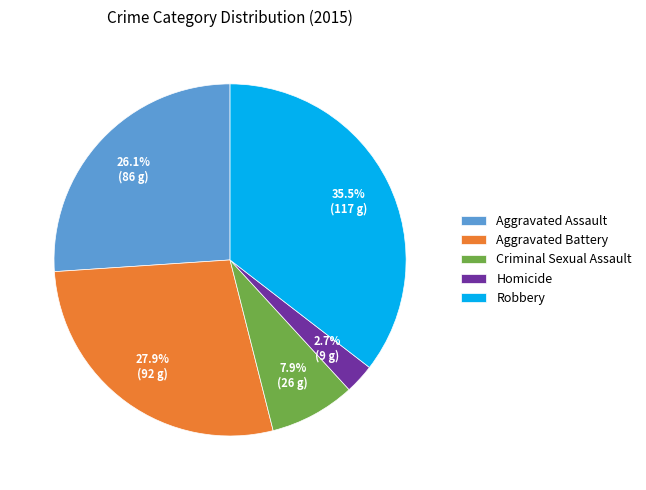

To the nearest percent, what is the difference between the largest and smallest slice percentages?

33%